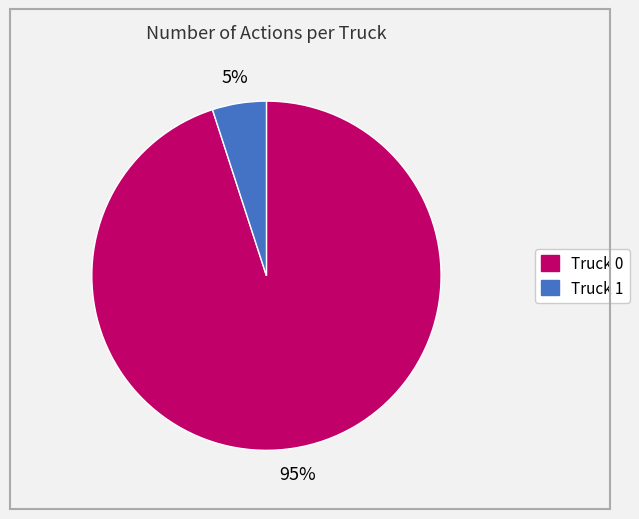

Which slice is the largest?

Truck 0